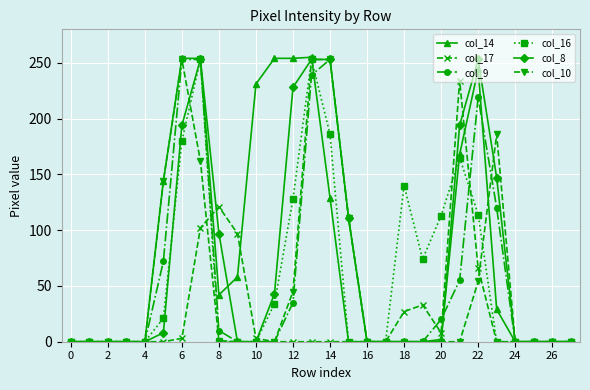

True or false: col_9 has more than 0 points higher than both neighbors.

True